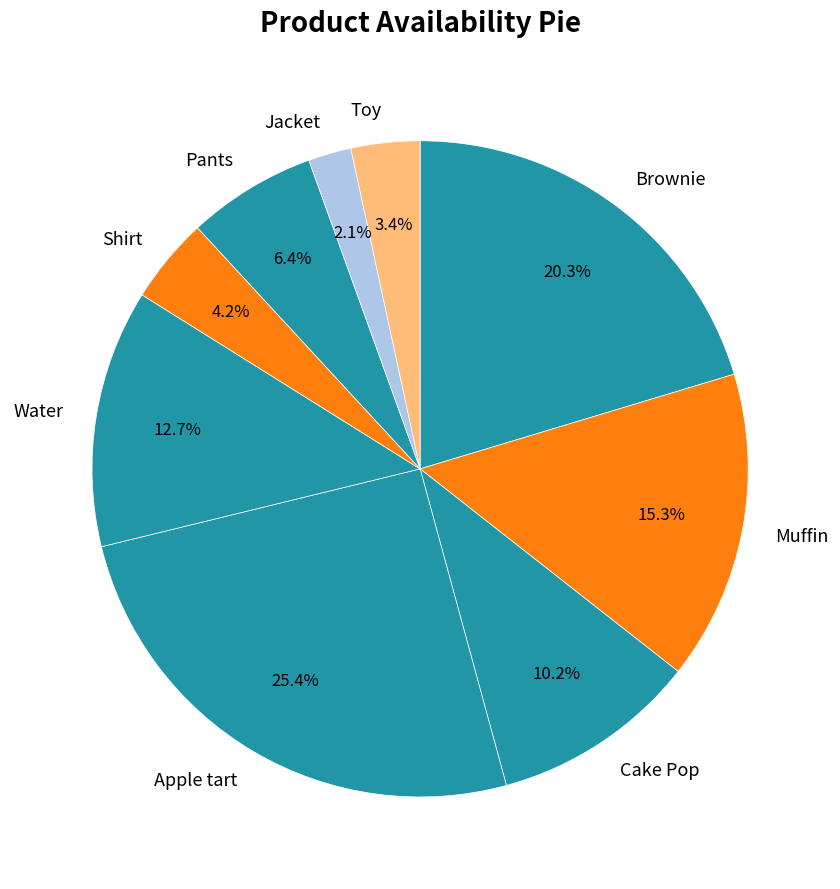

Is there any slice that represents more than half of the pie?

No